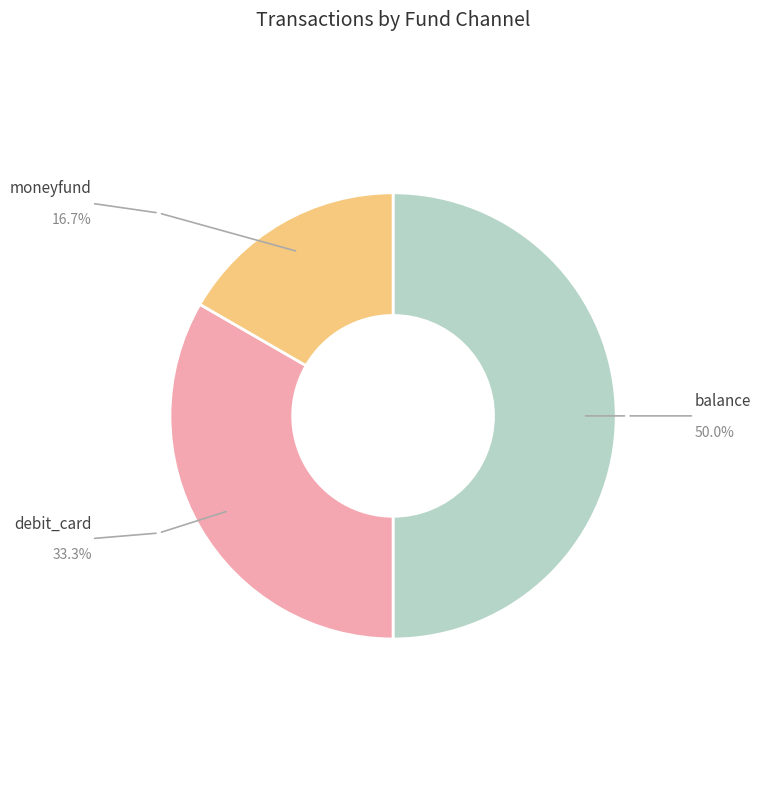

How many segments does this pie chart have?

3